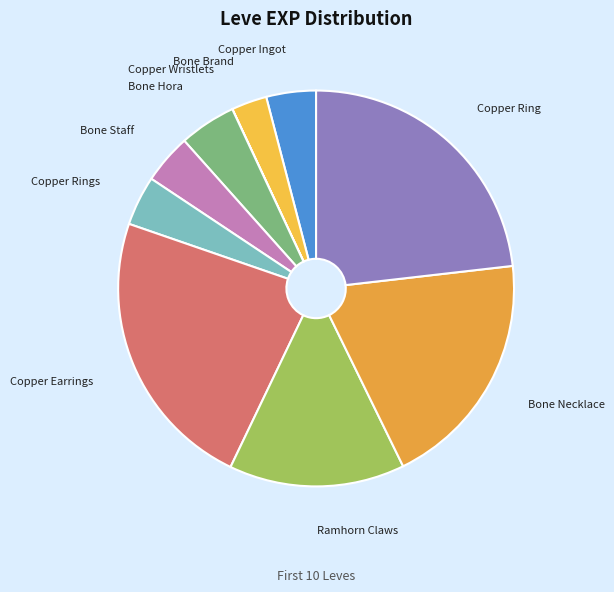

Is it true that Bone Hora is 12% of the pie?

False